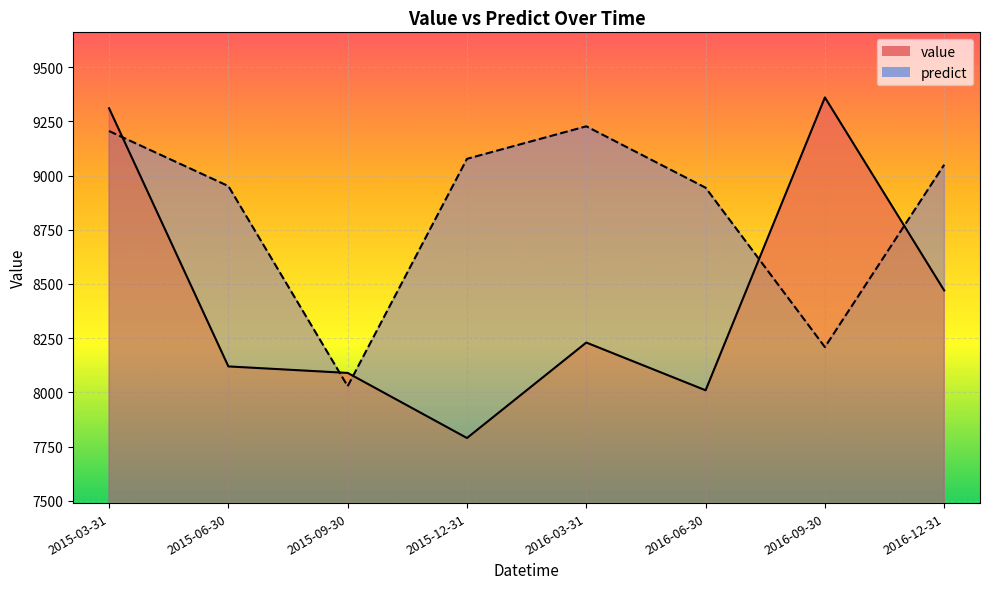

What is the label of the 8th point from the left?

2016-12-31